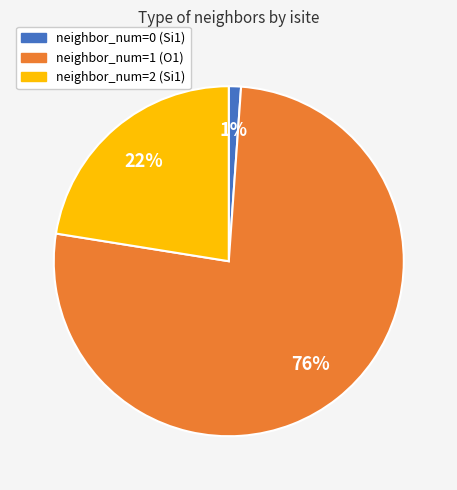

What percentage is the neighbor_num=2 (Si1) slice, to the nearest percent?

22%